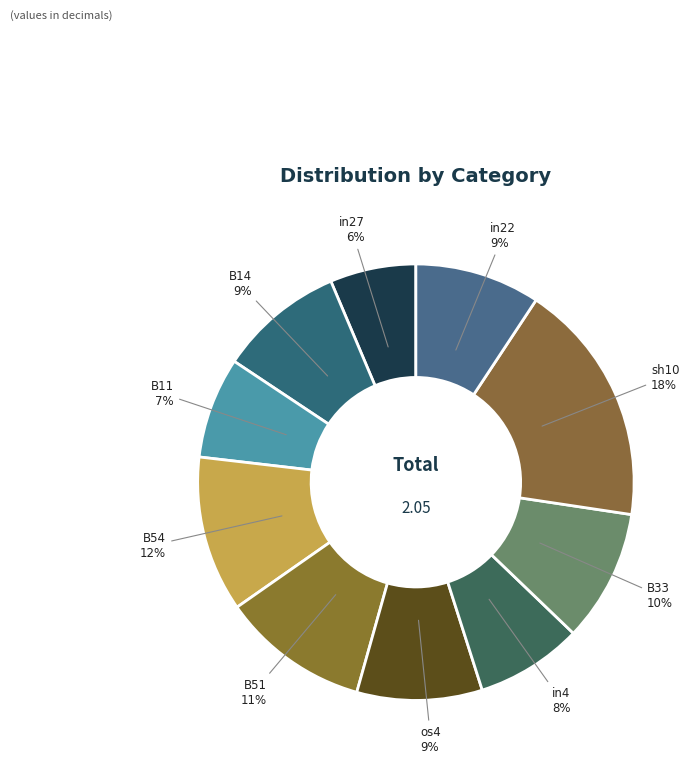

Which category has the smallest portion of the pie?

in27